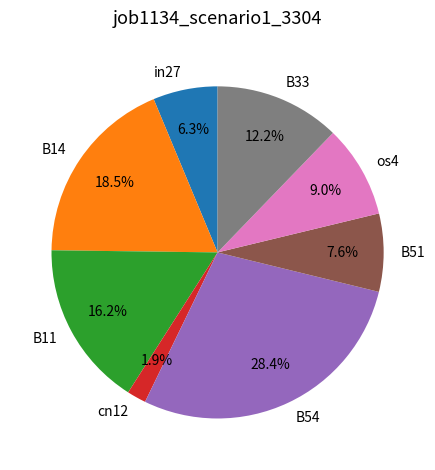

Does in27 account for over 50% of the chart?

No